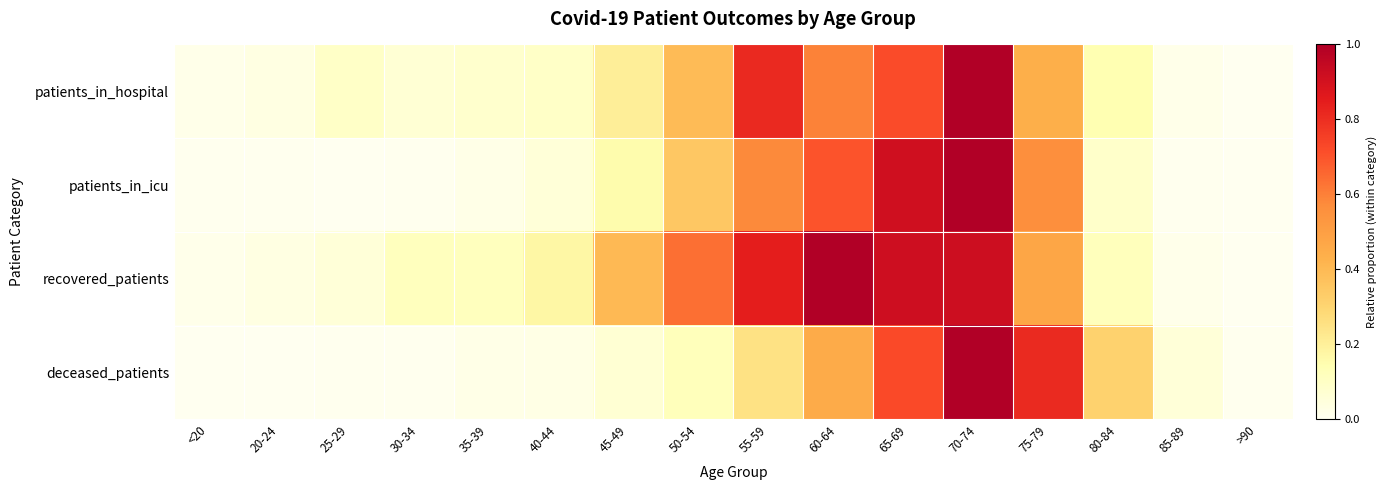

Reading left to right, extract all data points from this chart.

patients_in_hospital: <20=0.0	20-24=0.0	25-29=0.1	30-34=0.1	35-39=0.1	40-44=0.1	45-49=0.2	50-54=0.4	55-59=0.8	60-64=0.6	65-69=0.7	70-74=1.0	75-79=0.4	80-84=0.1	85-89=0.0	>90=0.0
patients_in_icu: <20=0.0	20-24=0.0	25-29=0.0	30-34=0.0	35-39=0.0	40-44=0.1	45-49=0.2	50-54=0.4	55-59=0.6	60-64=0.7	65-69=0.9	70-74=1.0	75-79=0.6	80-84=0.1	85-89=0.0	>90=0.0
recovered_patients: <20=0.0	20-24=0.0	25-29=0.1	30-34=0.1	35-39=0.1	40-44=0.2	45-49=0.4	50-54=0.6	55-59=0.8	60-64=1.0	65-69=0.9	70-74=0.9	75-79=0.5	80-84=0.1	85-89=0.0	>90=0.0
deceased_patients: <20=0.0	20-24=0.0	25-29=0.0	30-34=0.0	35-39=0.0	40-44=0.0	45-49=0.1	50-54=0.1	55-59=0.2	60-64=0.5	65-69=0.7	70-74=1.0	75-79=0.8	80-84=0.3	85-89=0.1	>90=0.0